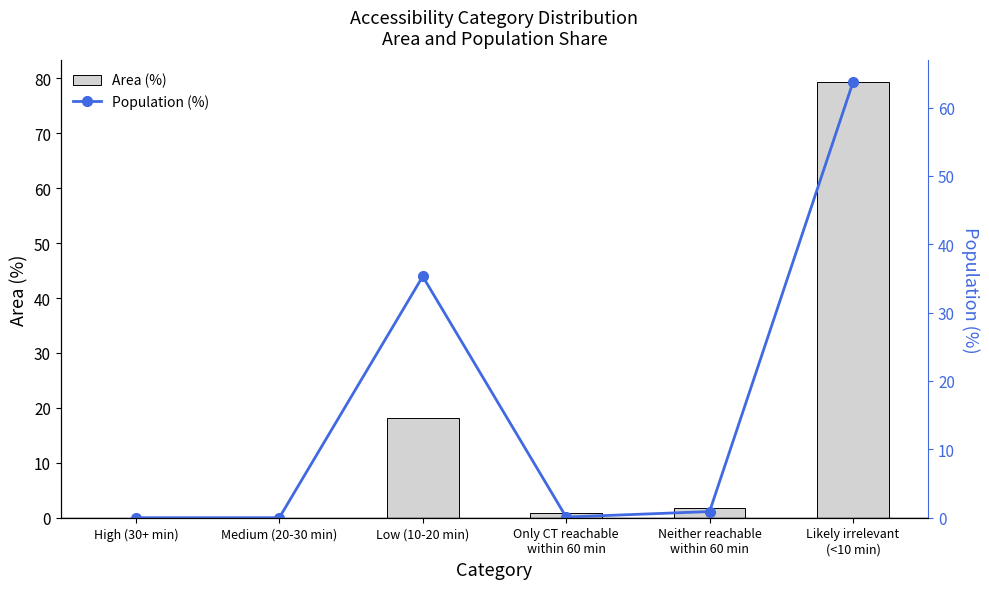

How many values in the Area (%) series exceed 1?

3